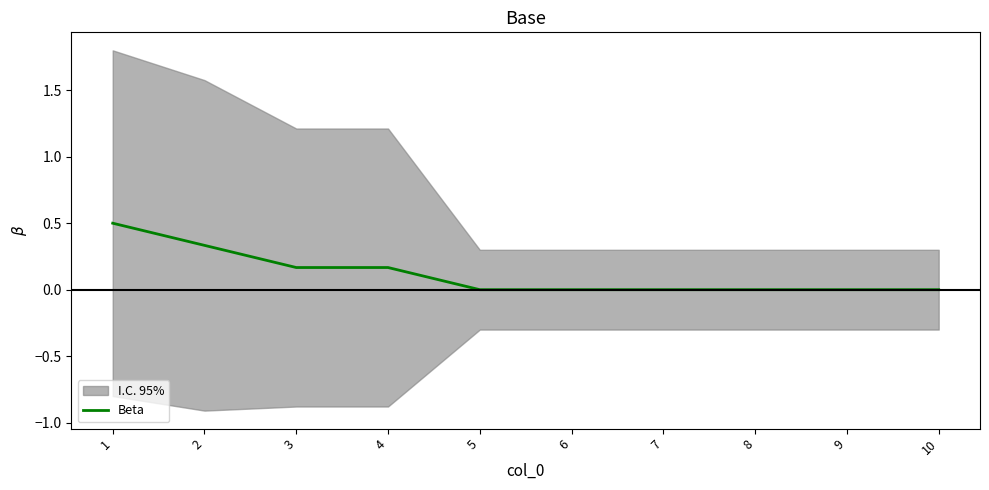

Which label corresponds to the largest value in the chart?

1